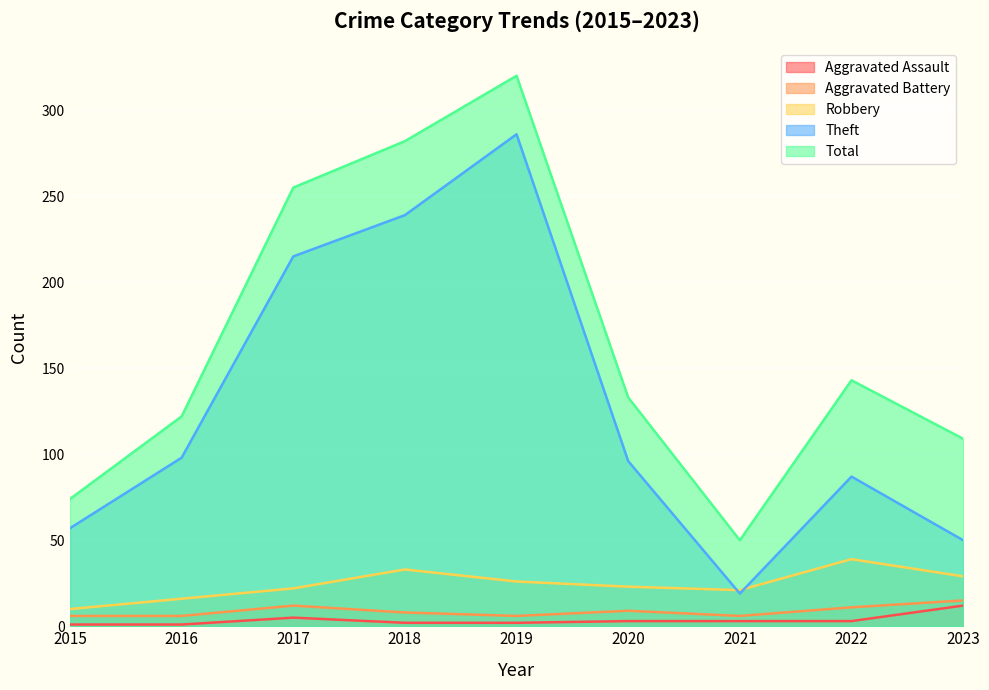

How many lines are shown in the chart?

5